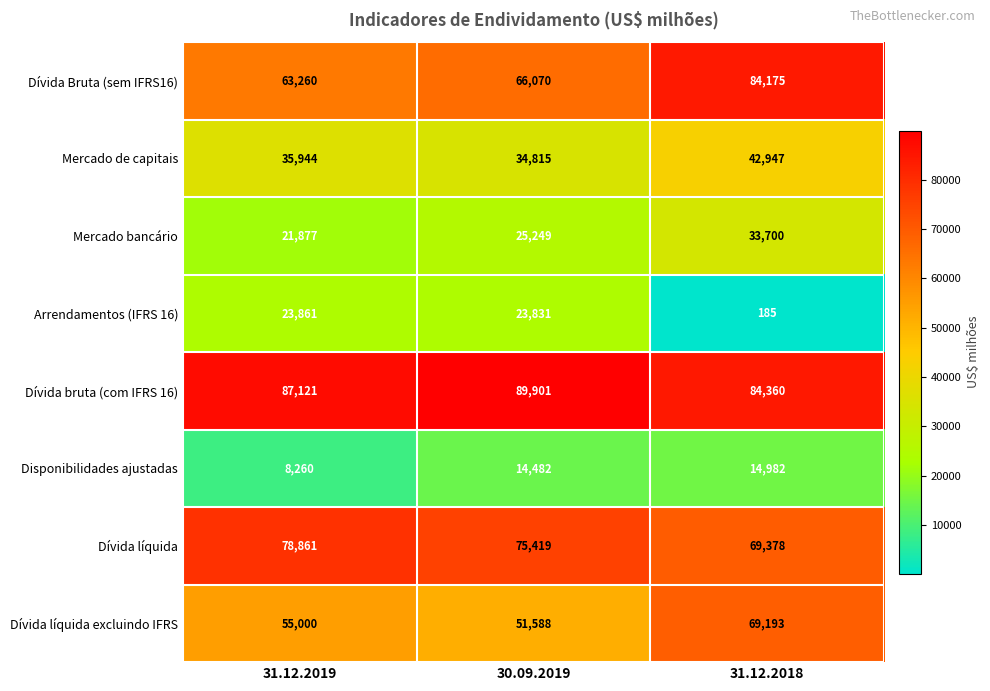

Which category has the highest value in the Disponibilidades ajustadas series?

31.12.2018